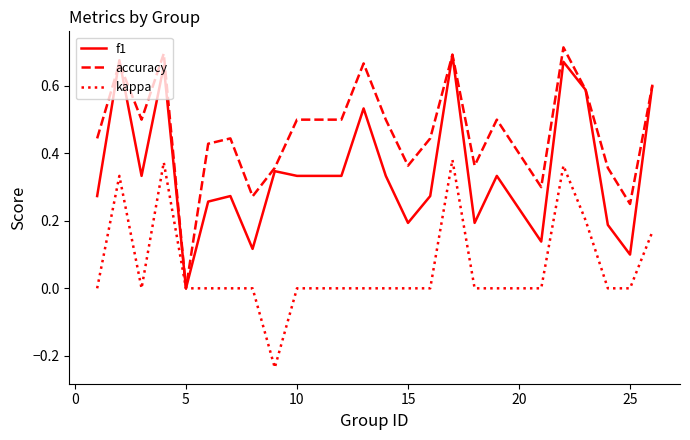

Rank the series by their average value, from lowest to highest.

kappa, f1, accuracy